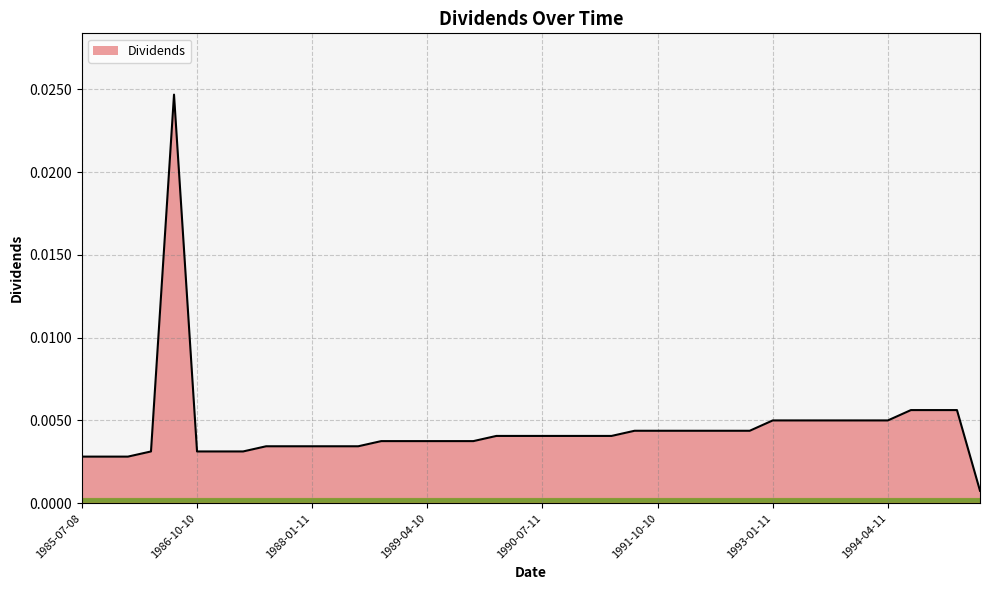

Is this an area chart (filled region under the line)?

Yes